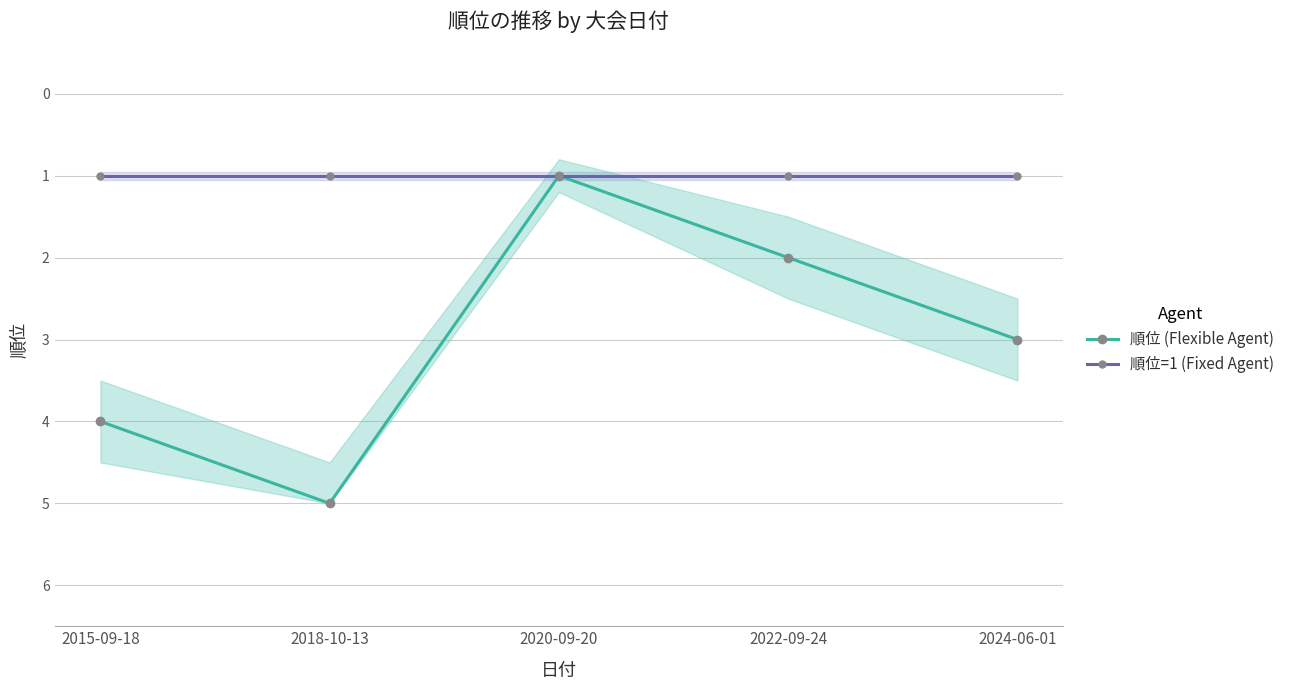

True or false: 順位 (Flexible Agent) and 順位=1 (Fixed Agent) cross at least once.

False